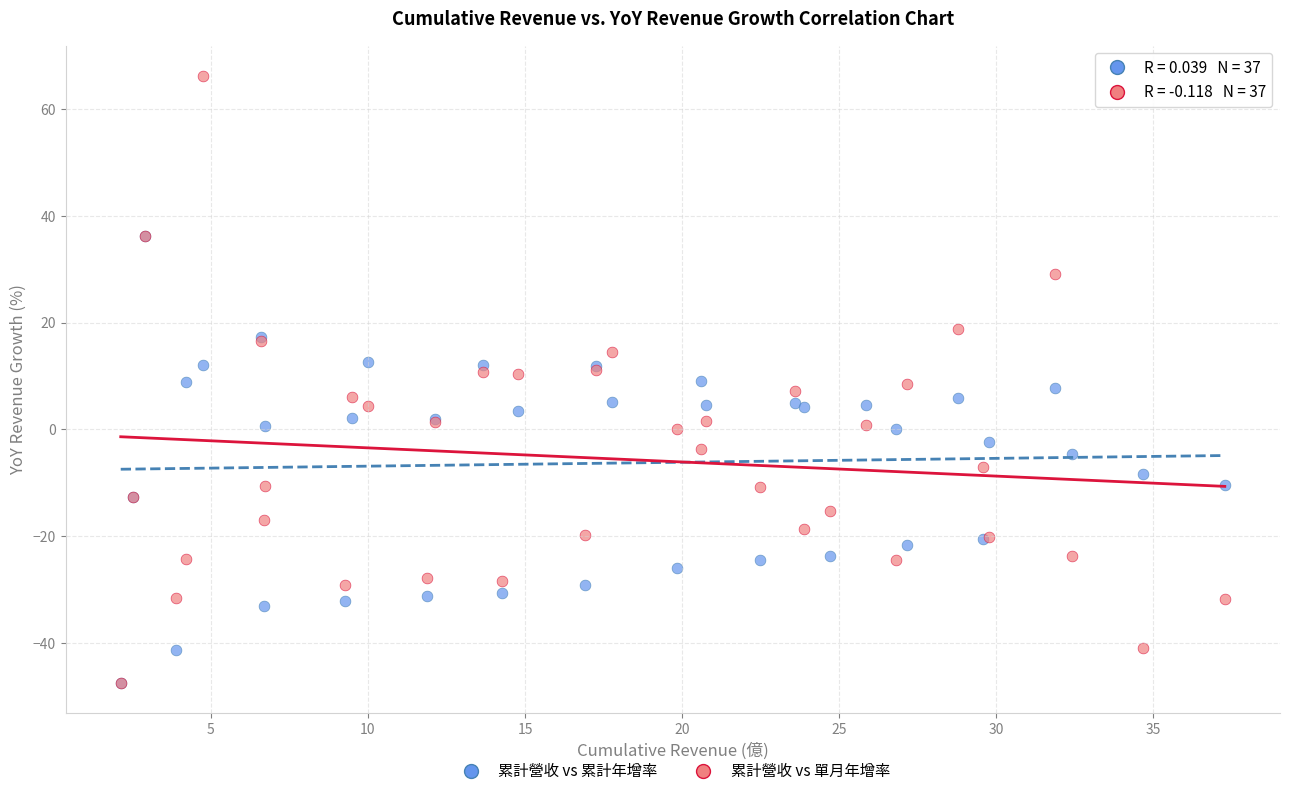

Which series has the widest spread of Y values?

累計營收 vs 單月年增率